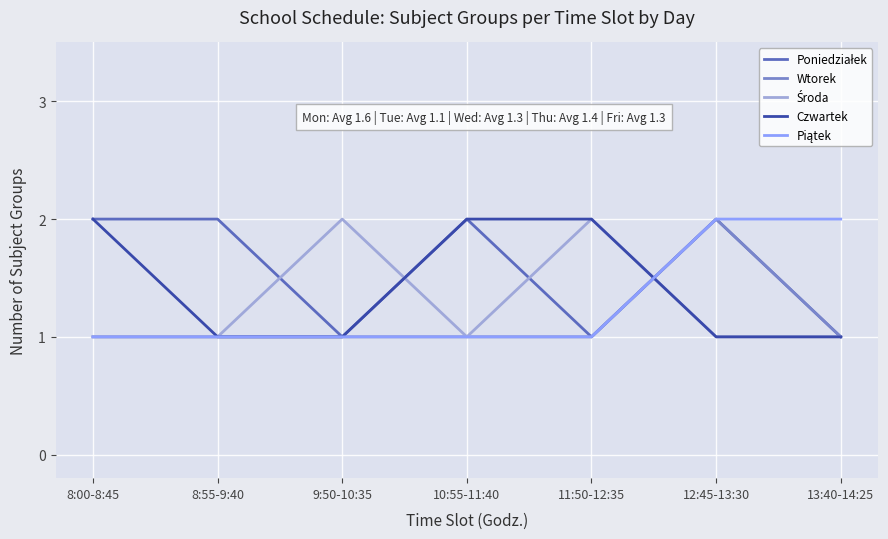

Is it true that Czwartek equals 1 at 10:55-11:40?

False